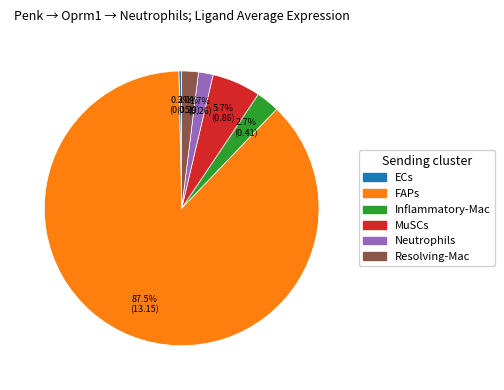

To the nearest percent, what is the difference between the largest and smallest slice percentages?

87%